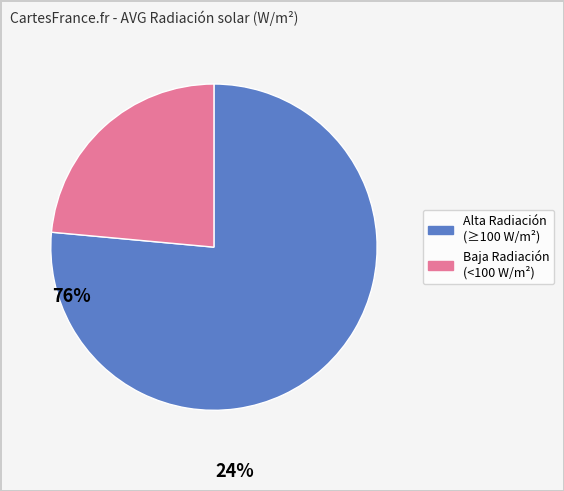

Does any single category account for the majority?

Yes